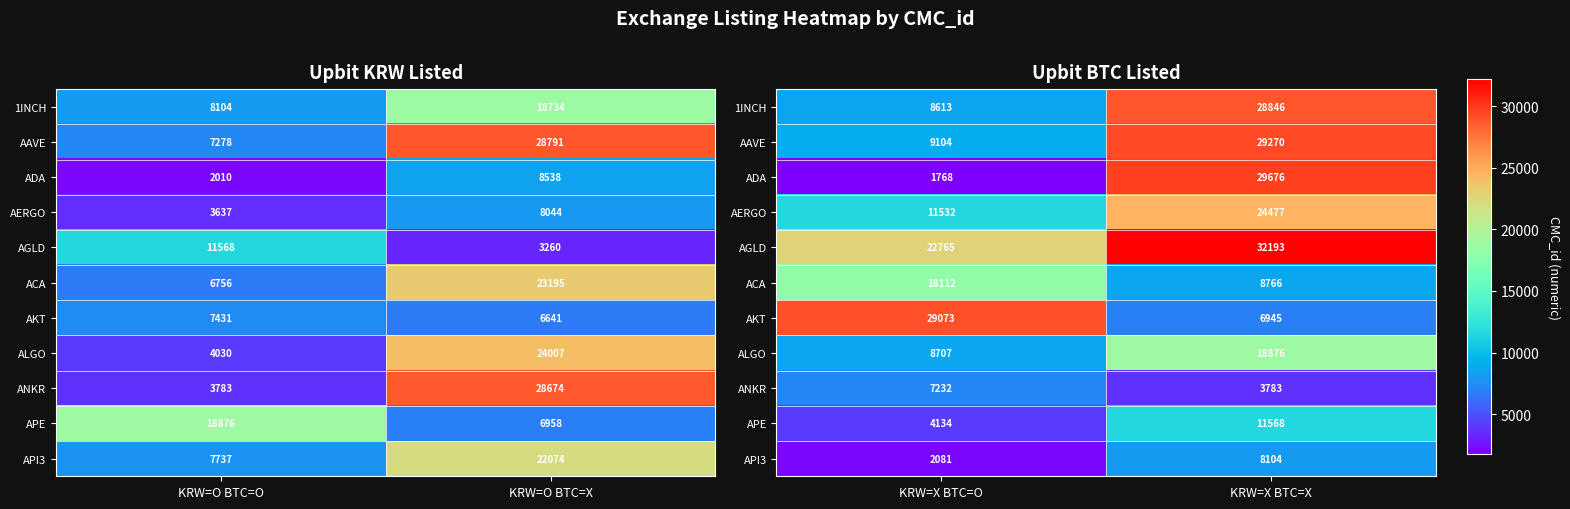

Is the value of AAVE at KRW=X BTC=X greater than the value of ADA at KRW=X BTC=O?

Yes